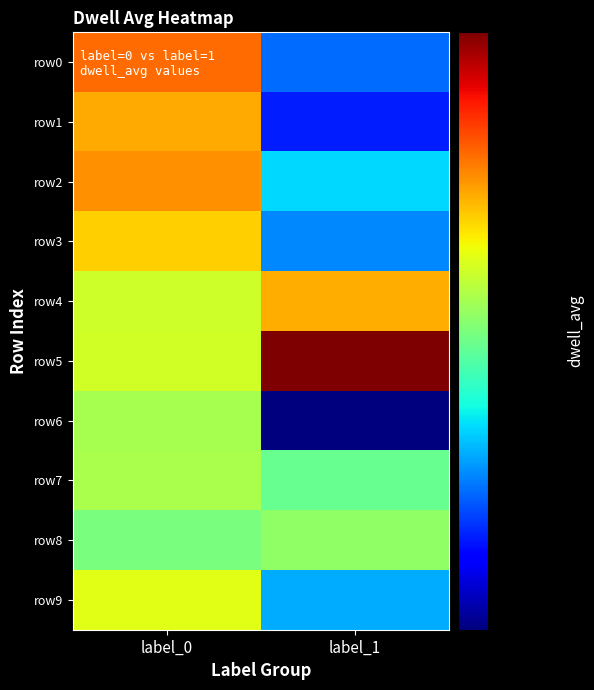

Which series has the widest spread of values?

row0